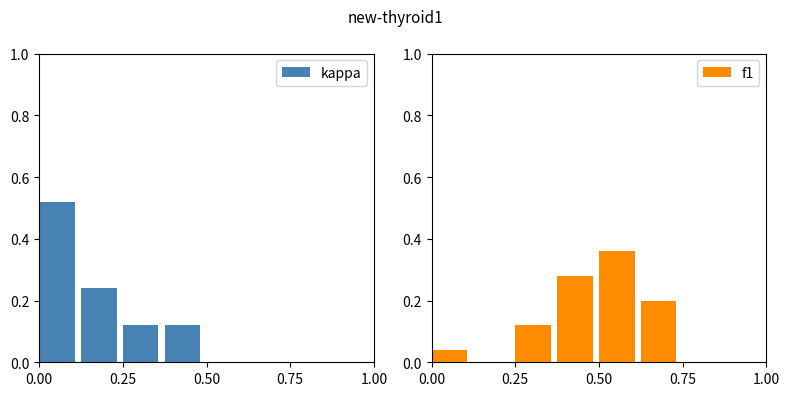

How many values in the kappa series exceed 0?

4